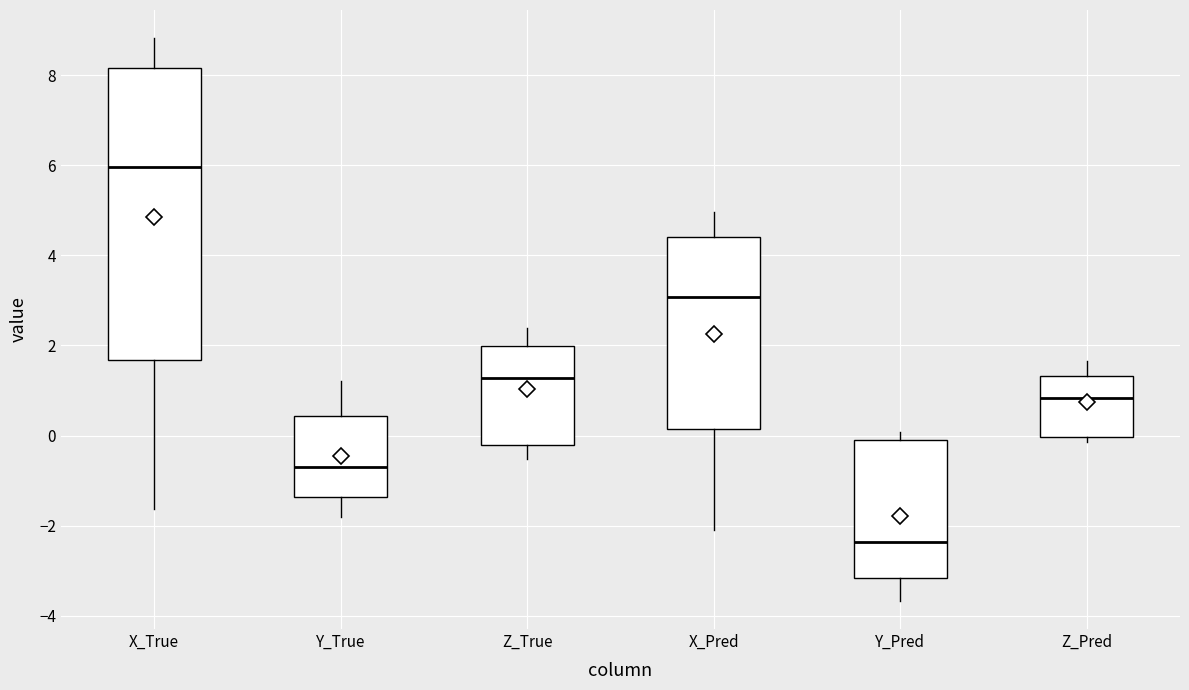

Reading left to right, transcribe this box plot: for each box, give where its median line is, the range the box spans, and where its two whiskers end, as read against the y-axis. The values are not printed on the chart, so give them approximately, as read against the axis.

X_True: median 6.0, box 1.6 to 8.2, whiskers -1.6 to 8.8
Y_True: median -0.6, box -1.4 to 0.4, whiskers -1.8 to 1.2
Z_True: median 1.2, box -0.2 to 2.0, whiskers -0.6 to 2.4
X_Pred: median 3.0, box 0.2 to 4.4, whiskers -2.2 to 5.0
Y_Pred: median -2.4, box -3.2 to 0.0, whiskers -3.6 to 0.0 (just above the box's upper edge)
Z_Pred: median 0.8, box 0.0 to 1.4, whiskers -0.2 to 1.6